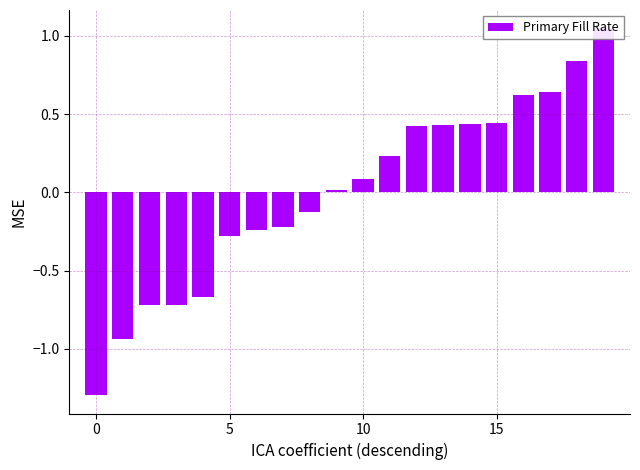

What is the sum of the values at 16 and 5?

0.3